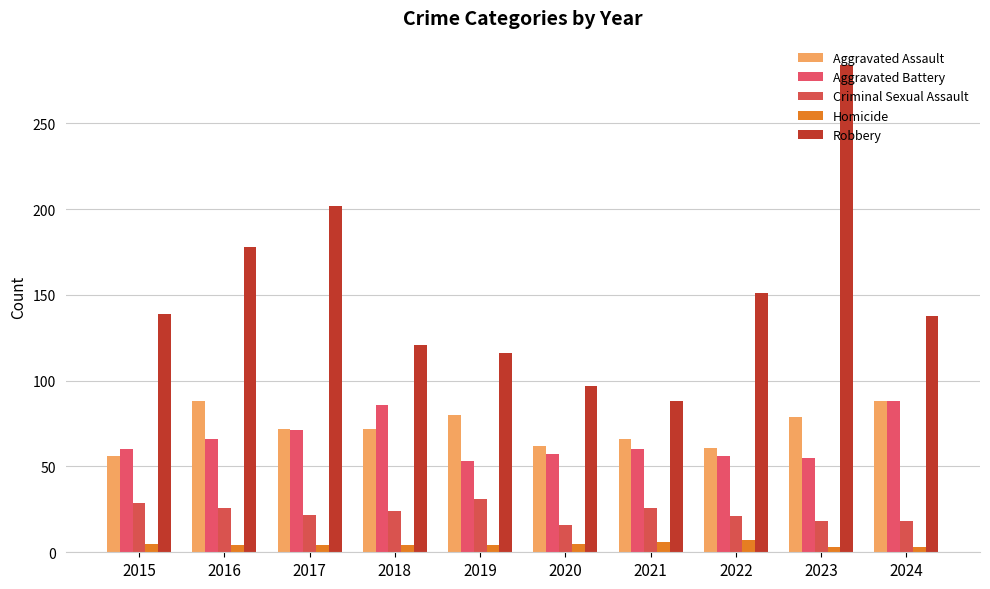

Which series has the largest range (max minus min)?

Robbery